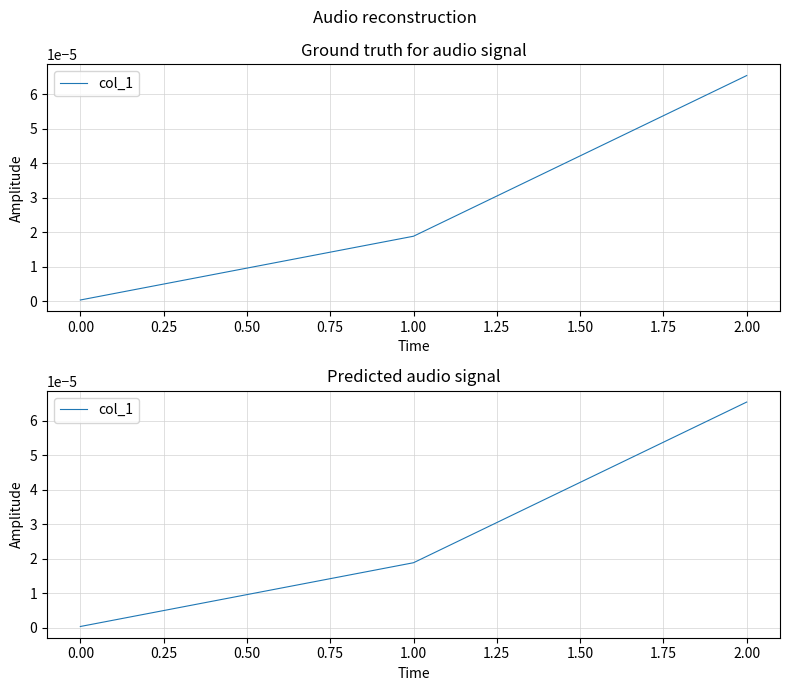

The chart shows a value of 0.0 at 1.00. True or false?

False